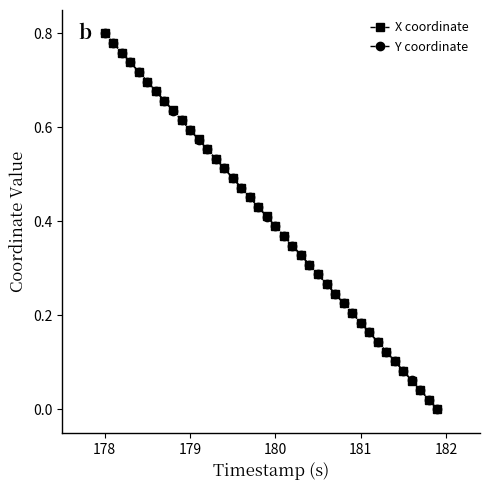

True or false: X coordinate has more than 2 points higher than both neighbors.

False